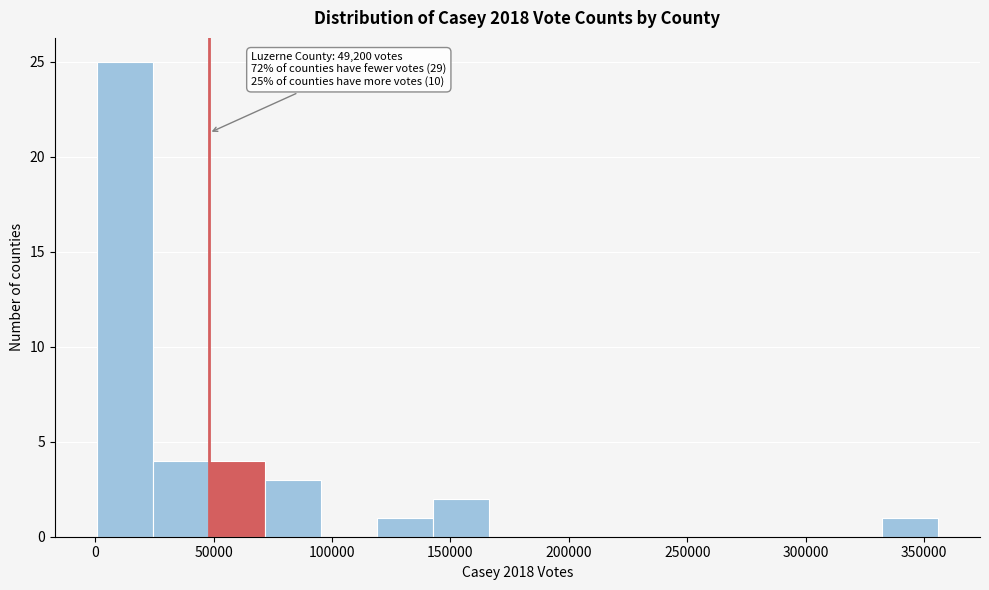

Over which range of the x-axis is the bar tallest?

0 to 25000